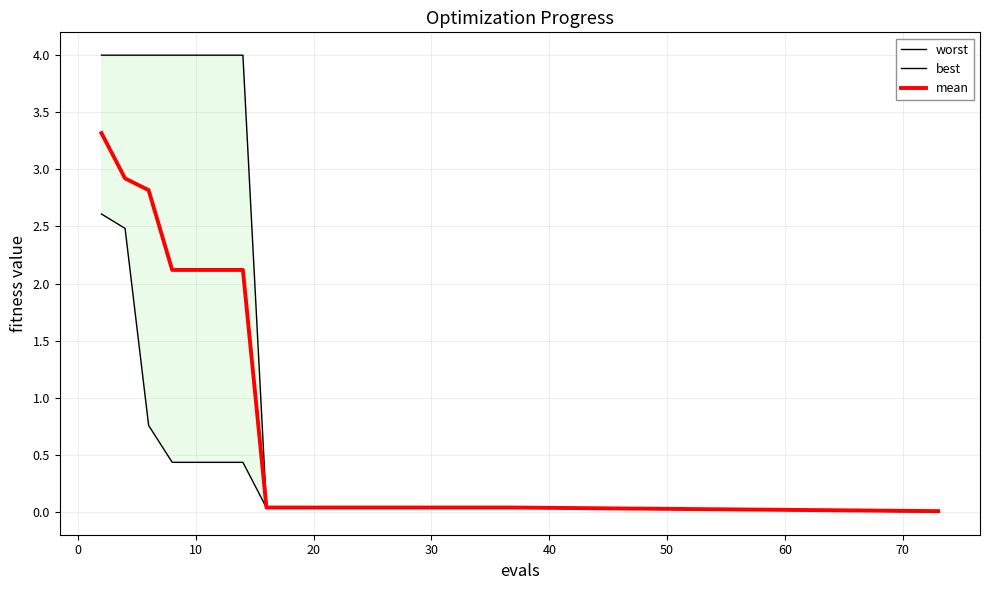

What is the maximum value shown in the chart?

4.0